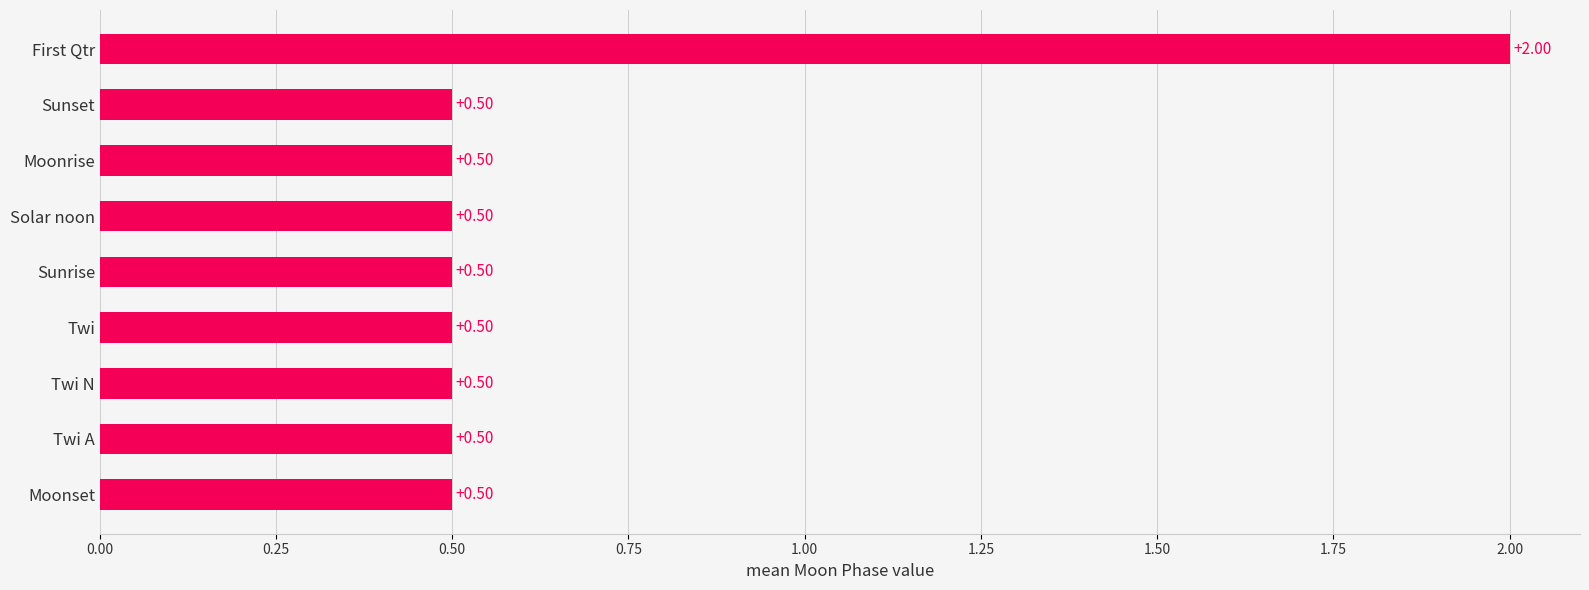

Which has a higher value, Twi or First Qtr?

First Qtr